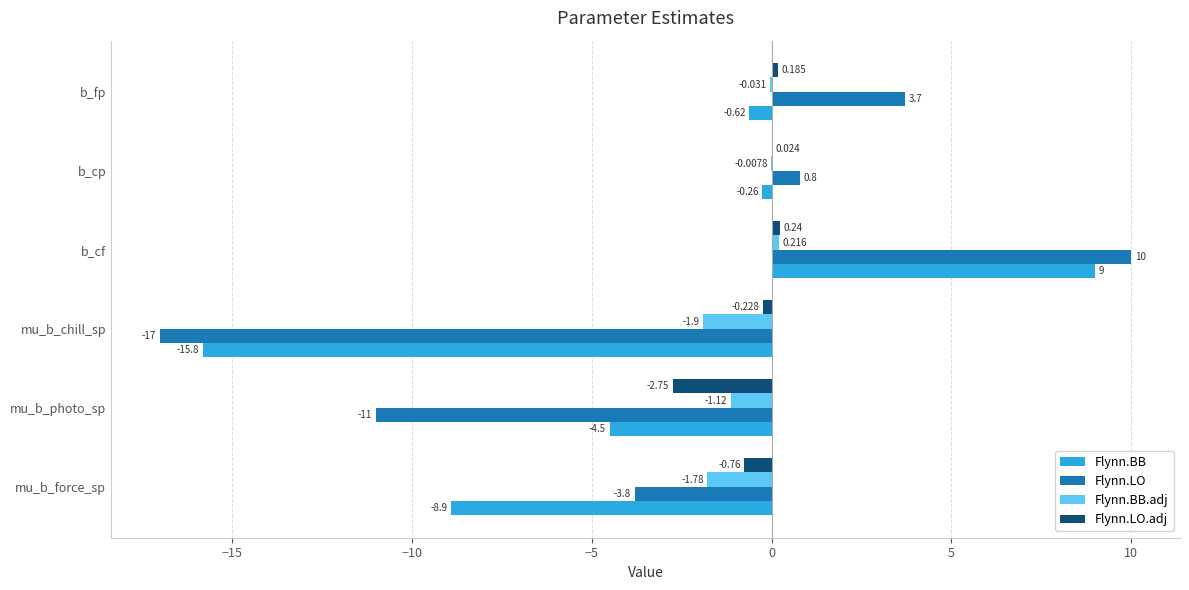

Which series has the largest total across all categories?

Flynn.LO.adj